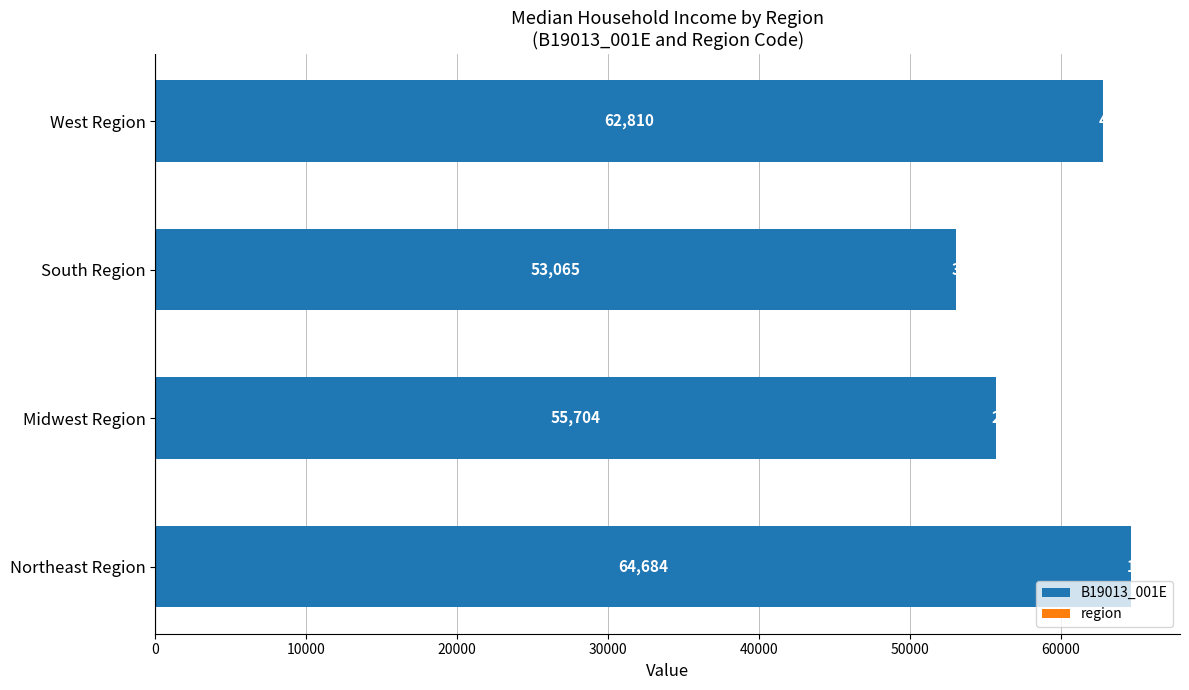

Read the B19013_001E value at Midwest Region, to the nearest 50.

55700